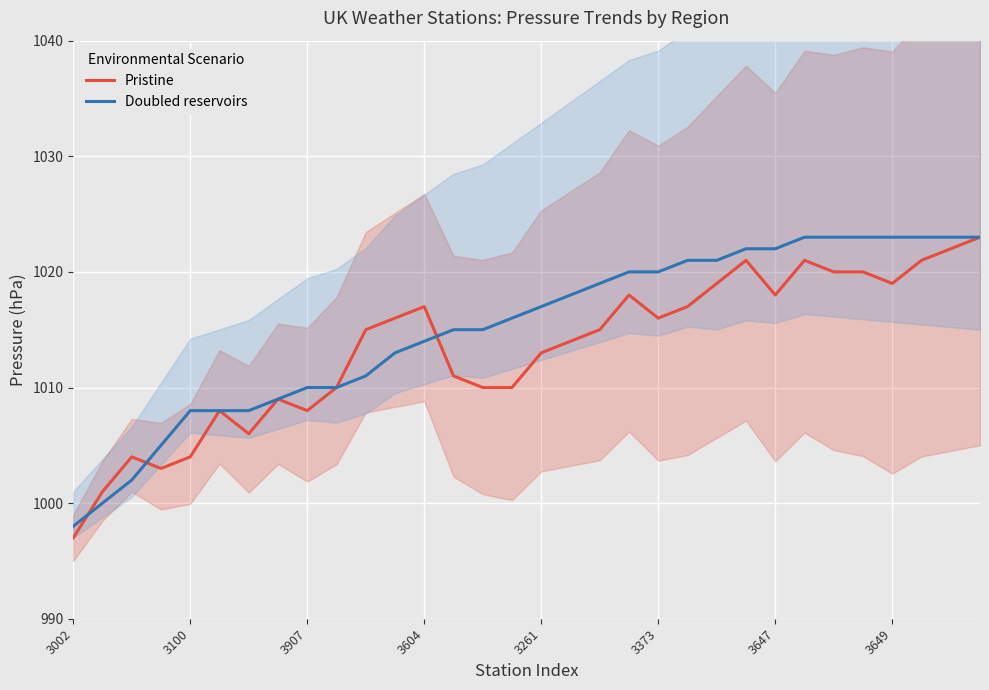

What is the minimum value for Doubled reservoirs?

998